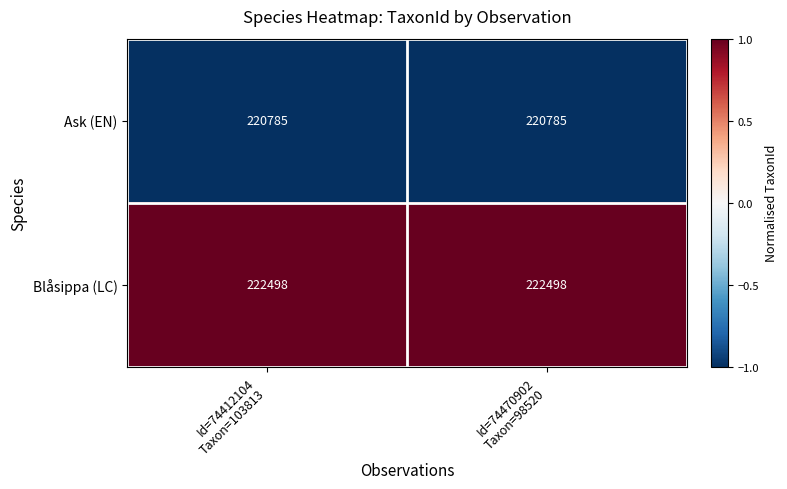

What is the minimum value for Ask (EN)?

220785